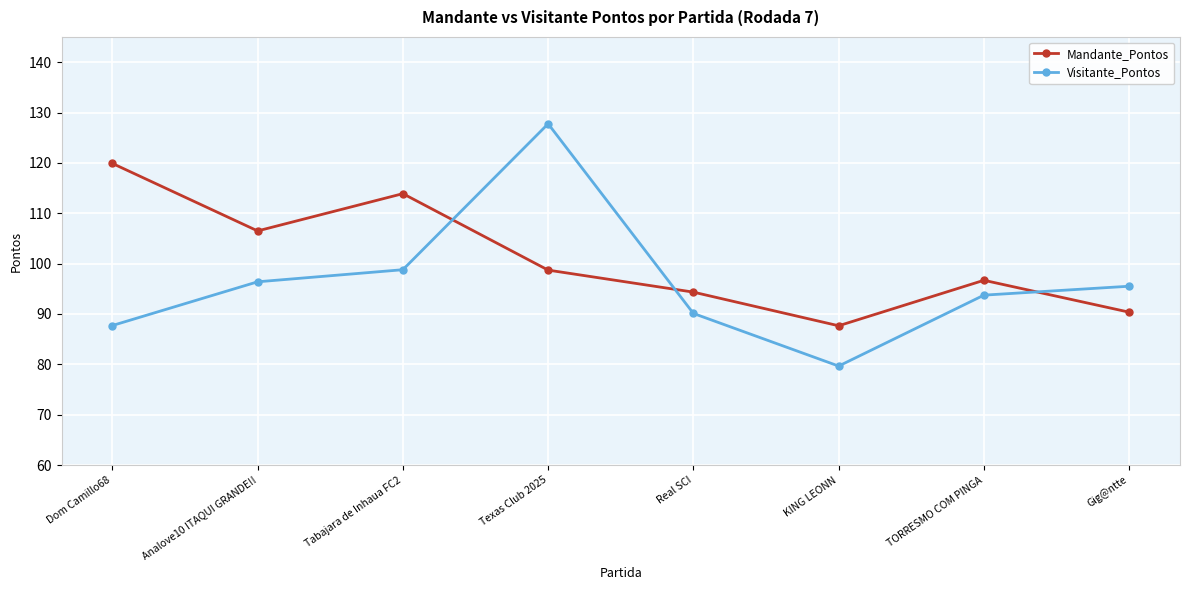

What is the difference between the maximum and second lowest values in the Visitante_Pontos series?

40.0